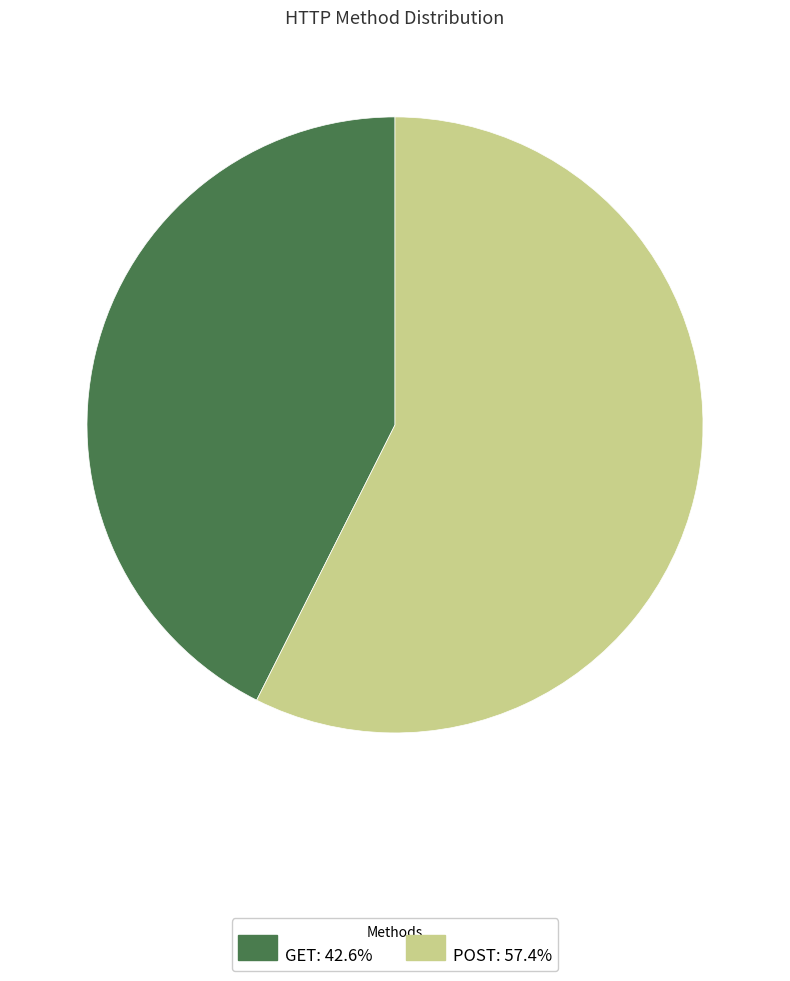

Between GET and POST, which is larger?

POST